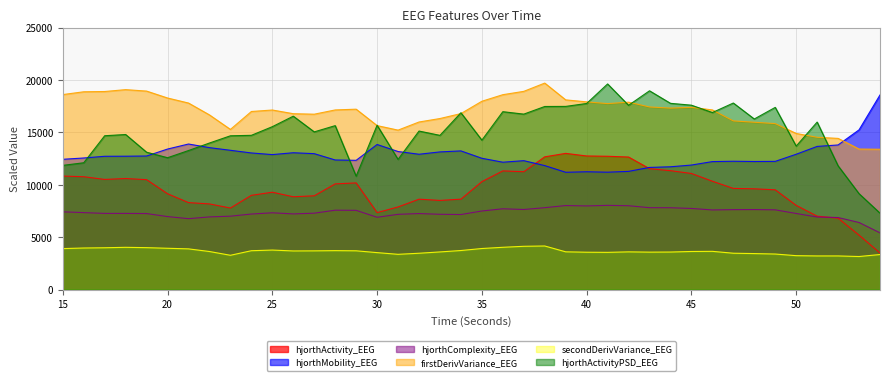

Between 31 and 45, which is larger?

45